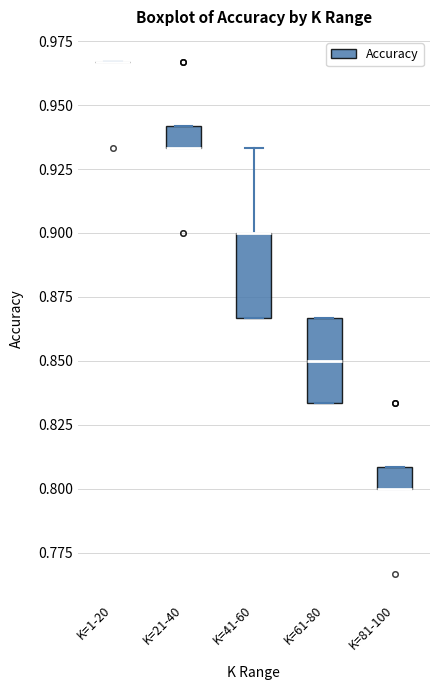

Reading left to right, read every box against the y-axis: the position of its median line, the range the box covers, and the ends of its whiskers. The values are not printed on the chart, so give them approximately, as read against the axis.

K=1-20: box collapsed to a line at 0.965, whiskers 0.965 to 0.965
K=21-40: median 0.935 (drawn on the box's lower edge), box 0.935 to 0.940, whiskers 0.935 to 0.940
K=41-60: median 0.900 (drawn on the box's upper edge), box 0.865 to 0.900, whiskers 0.865 to 0.935
K=61-80: median 0.850, box 0.835 to 0.865, whiskers 0.835 to 0.865
K=81-100: median 0.800 (drawn on the box's lower edge), box 0.800 to 0.810, whiskers 0.800 to 0.810